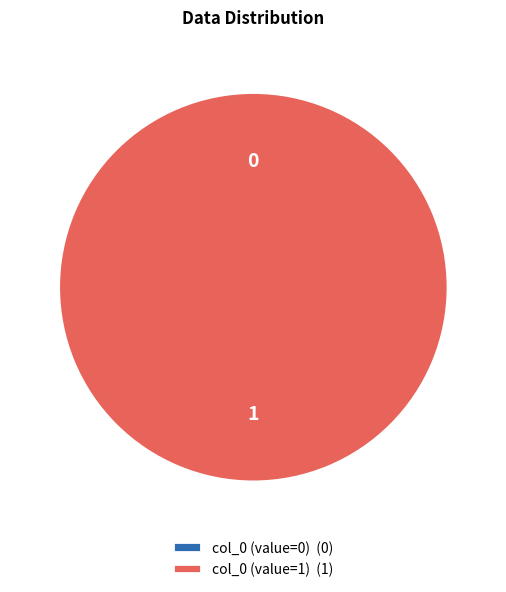

To the nearest percent, what is the difference between the col_0 (value=1) and col_0 (value=0) slice percentages?

100%